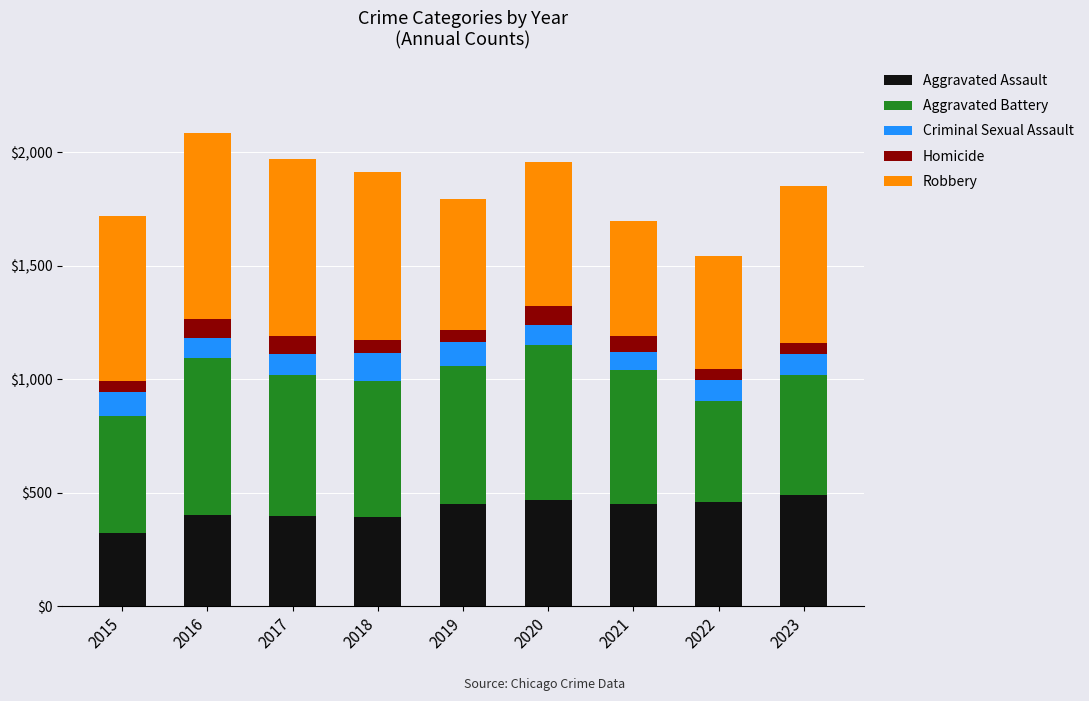

What is the sum of all Aggravated Assault values?

3829